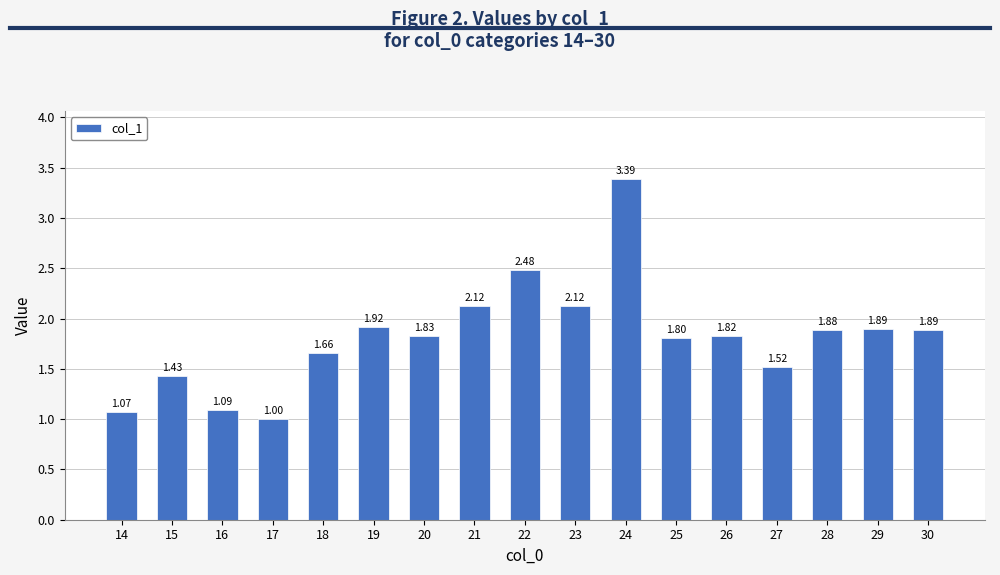

What is the change in value from 23 to 24?

+1.3